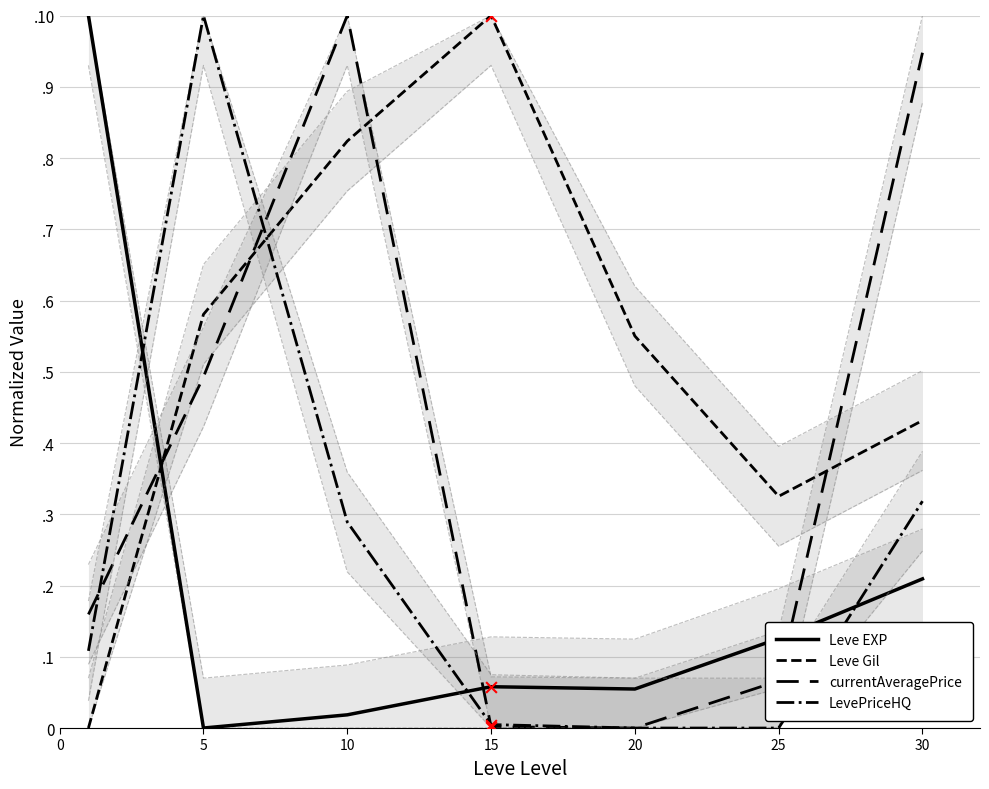

At which category is the sum across all series the highest?

10